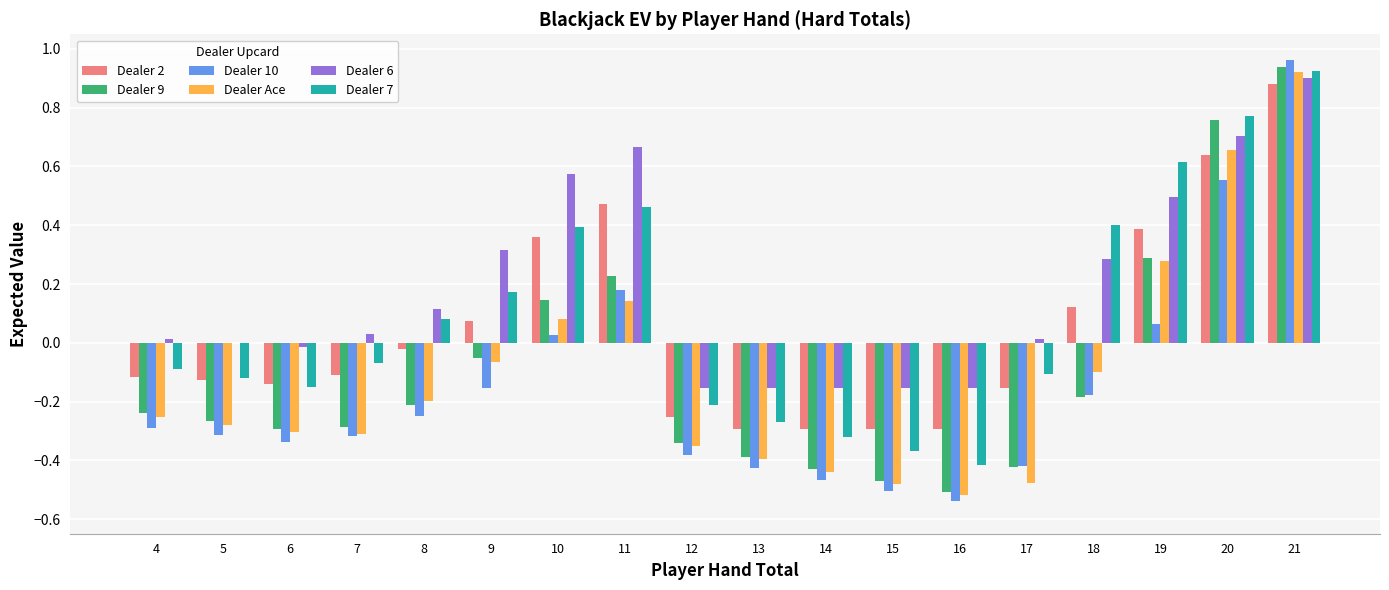

The value of Dealer 6 at 11 is 0.7. True or false?

True